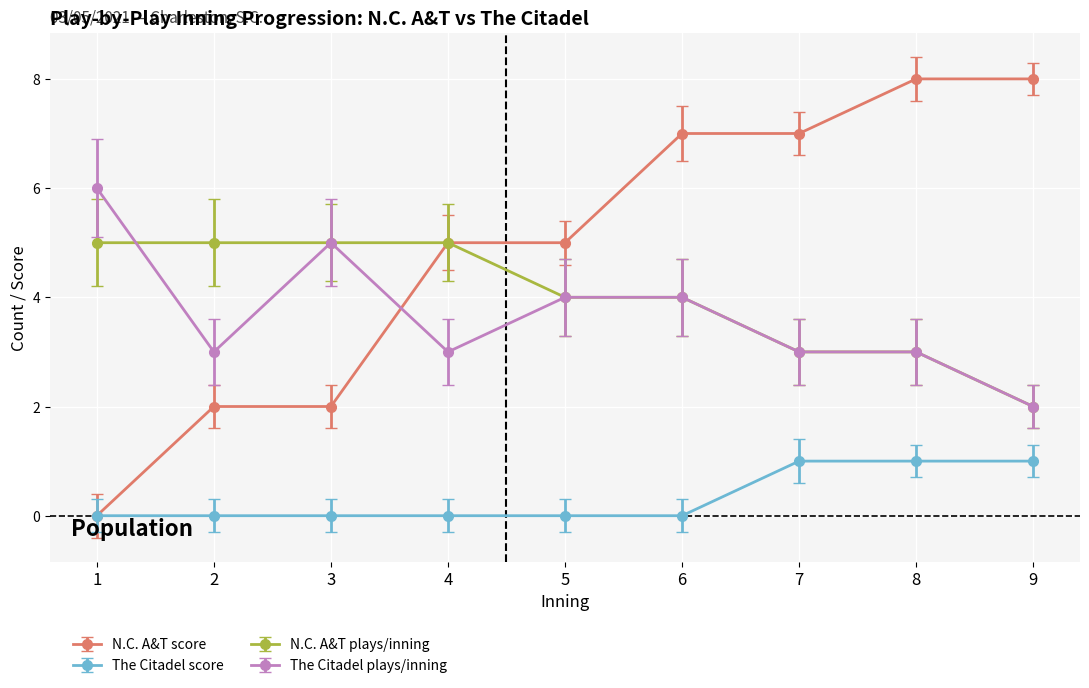

What is the greatest value displayed?

8